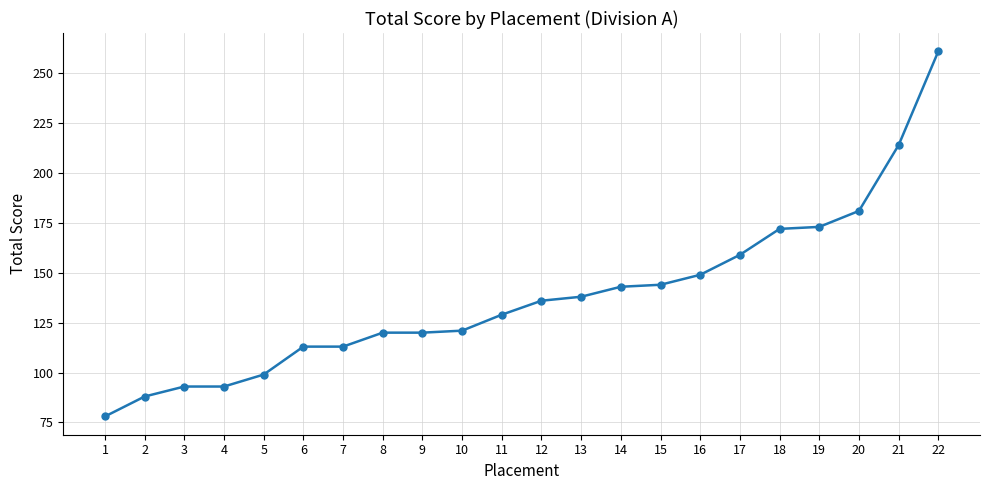

What is the ratio of the value at 8 to the value at 10?

1.0